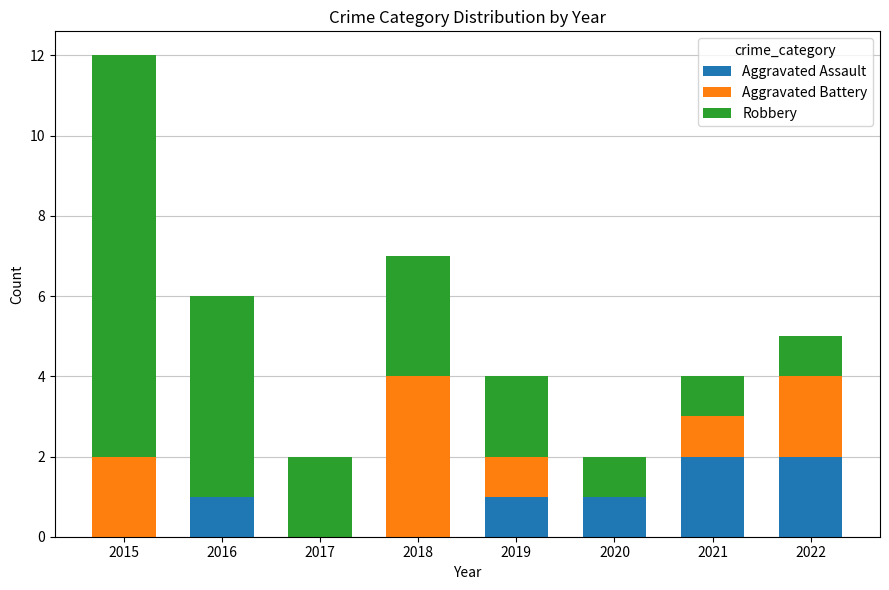

The value of Aggravated Assault at 2015 is 1. True or false?

False